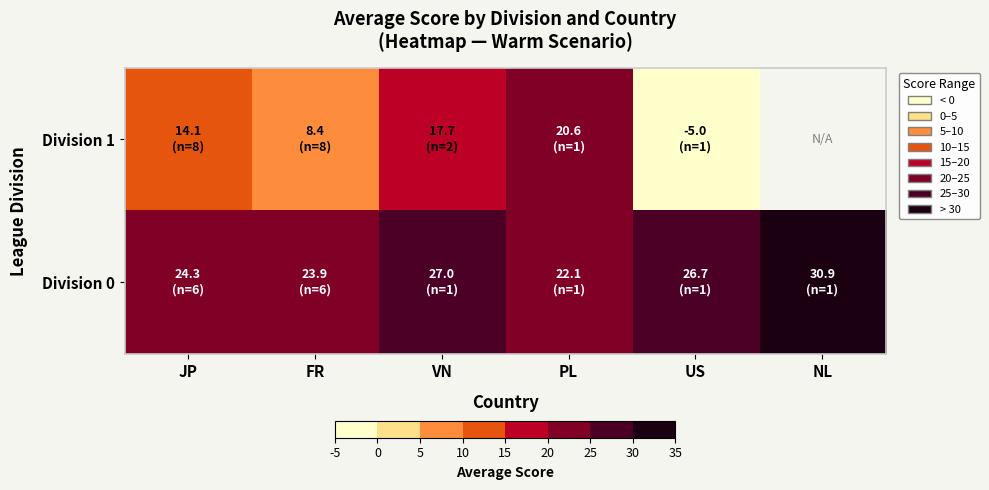

At how many categories does at least one series exceed 11?

6